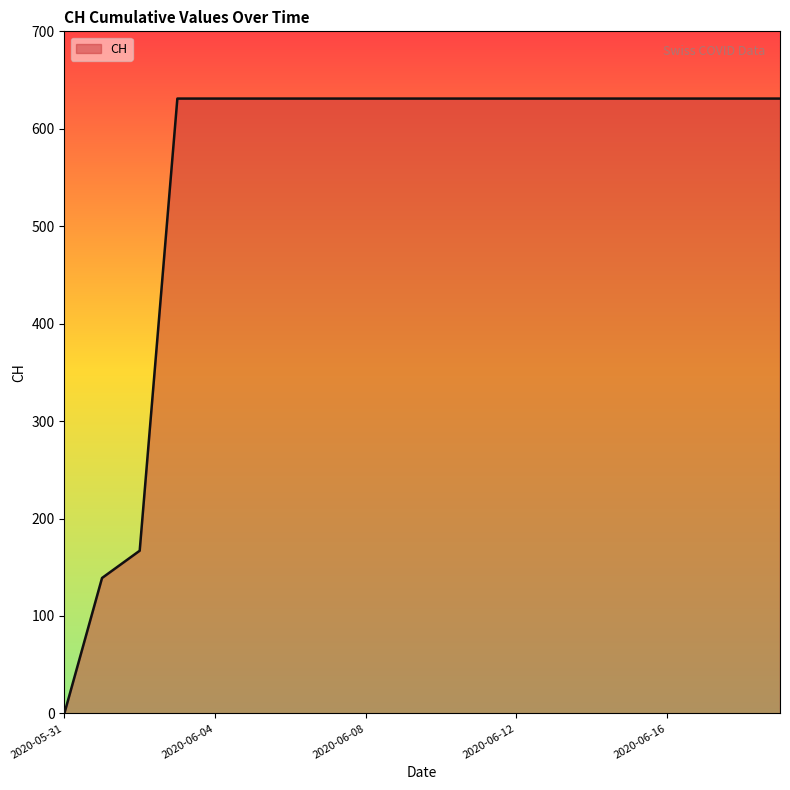

What is the maximum value shown in the chart?

631